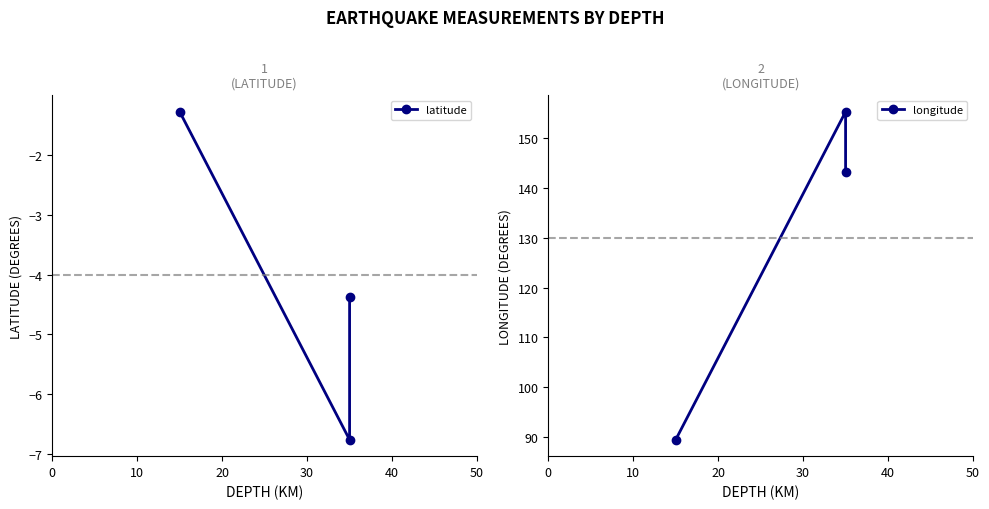

What is the value of the latitude point at the 1st from the left?

-1.3